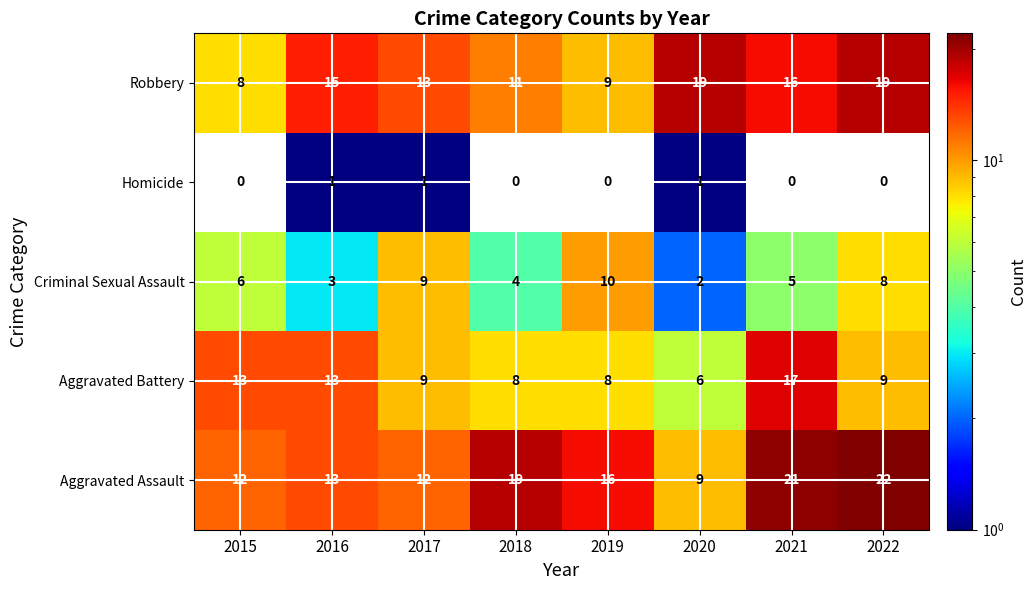

What is the average value of the Aggravated Battery series?

10